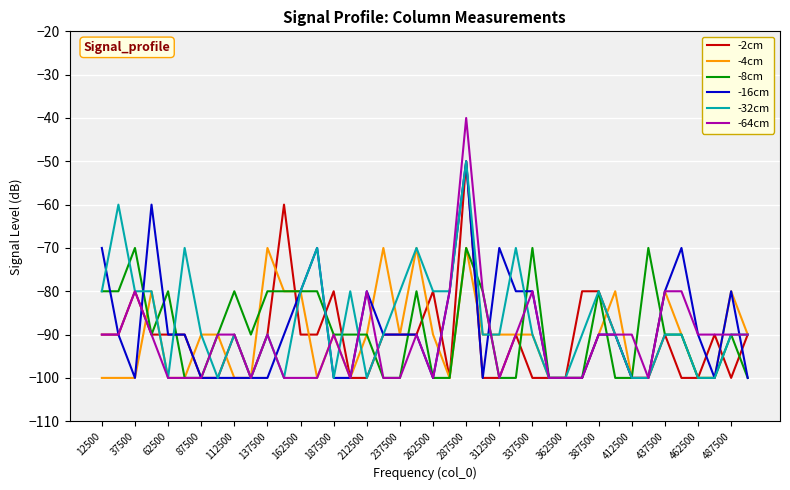

Which series has the largest range (max minus min)?

-64cm